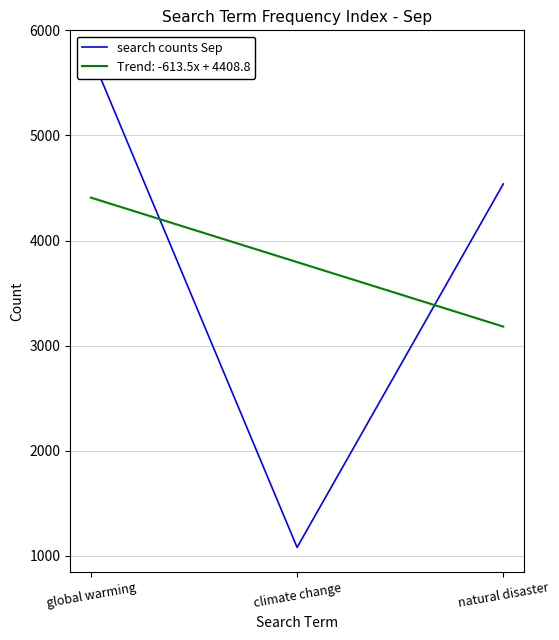

Which has a higher value, climate change or natural disaster?

natural disaster